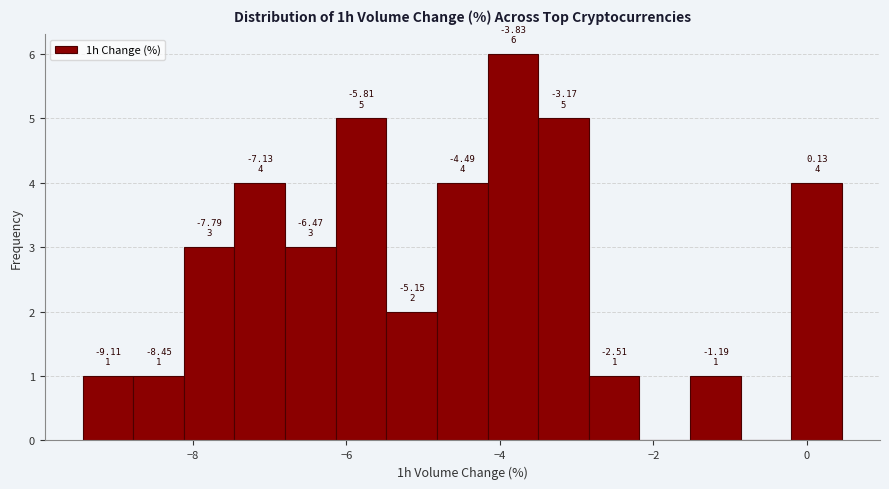

Read against the x-axis, roughly where is the centre of the tallest bar?

-3.8